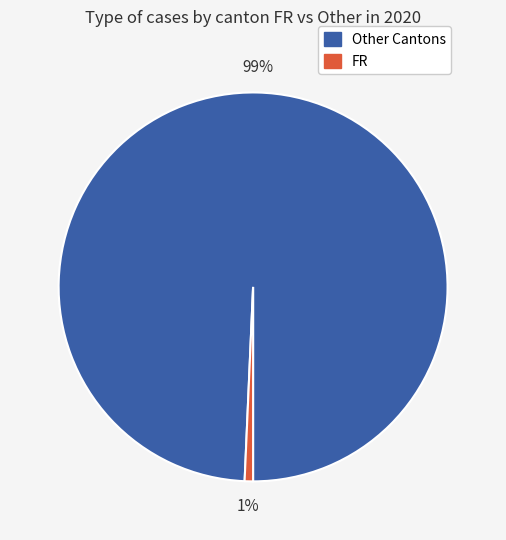

Does any single category account for the majority?

Yes